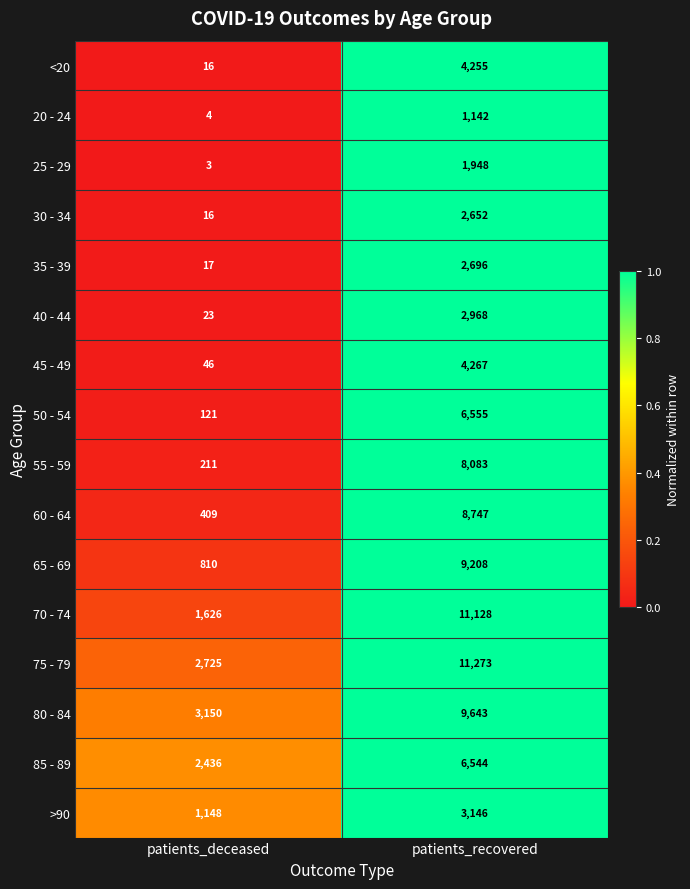

What is the minimum value for >90?

1148